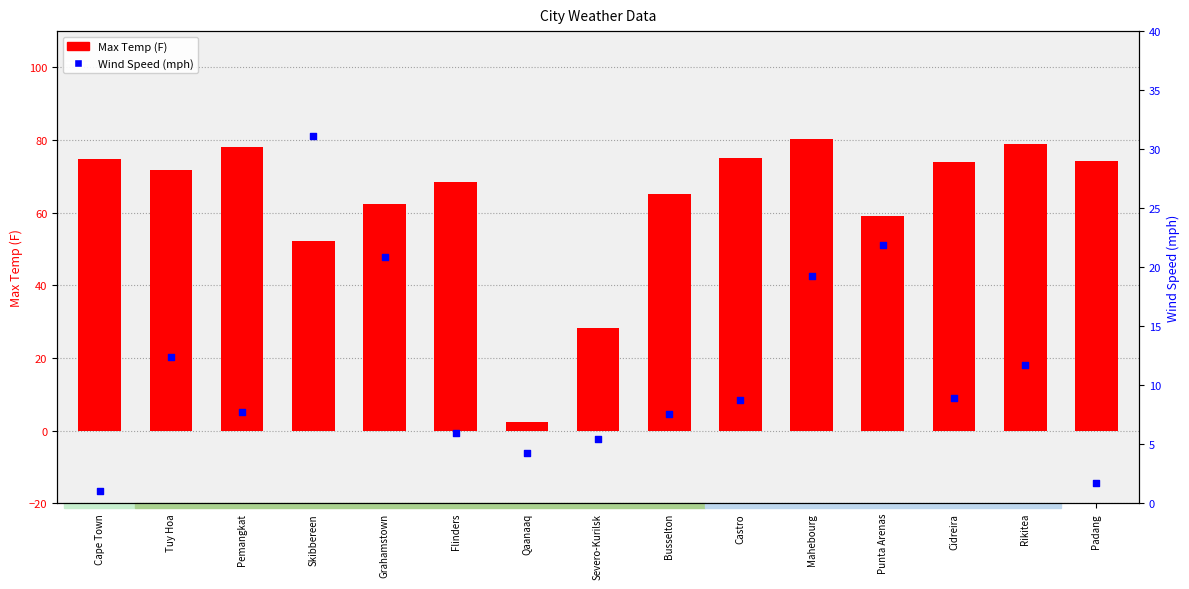

Which series contains the highest Y value?

Max Temp (F)